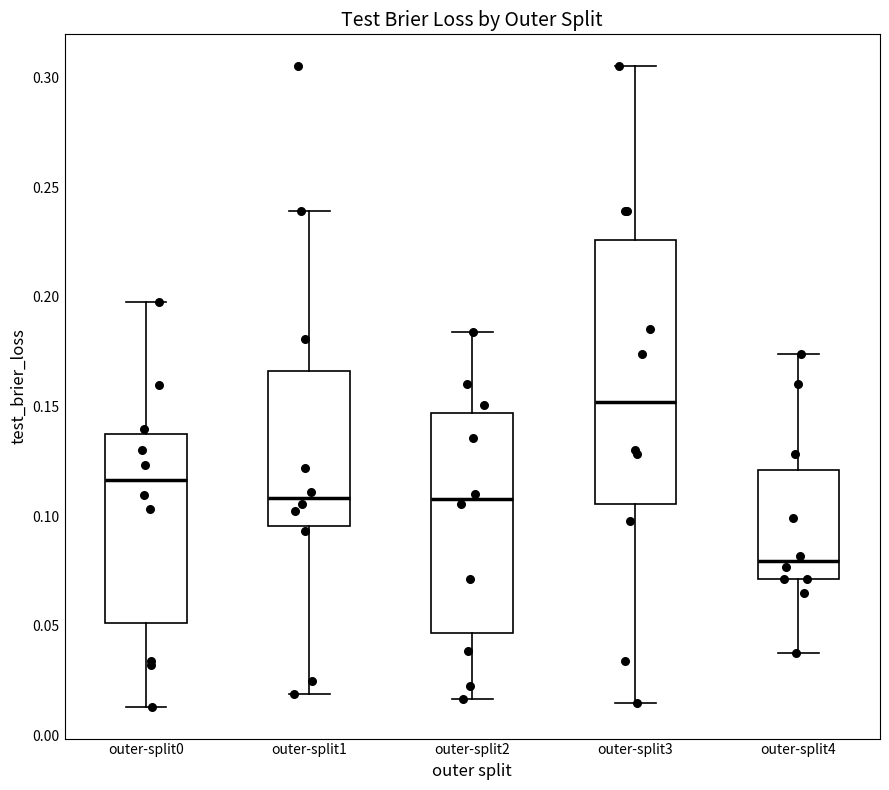

Where does the upper whisker of the box for outer-split2 end on the y-axis? The values are not printed on the chart, so give them approximately, as read against the axis.

0.185